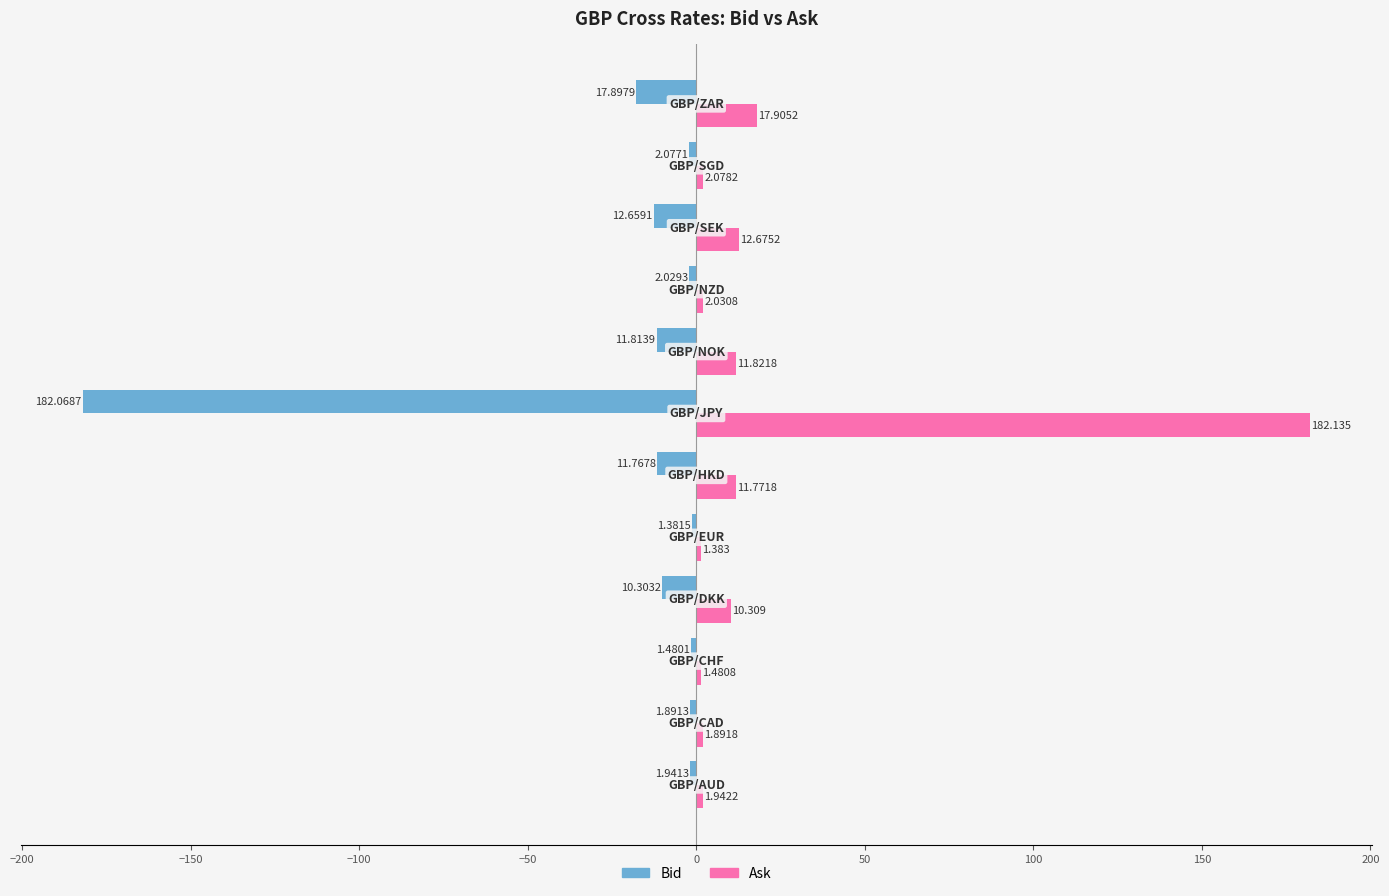

Which series has the largest total across all categories?

Ask